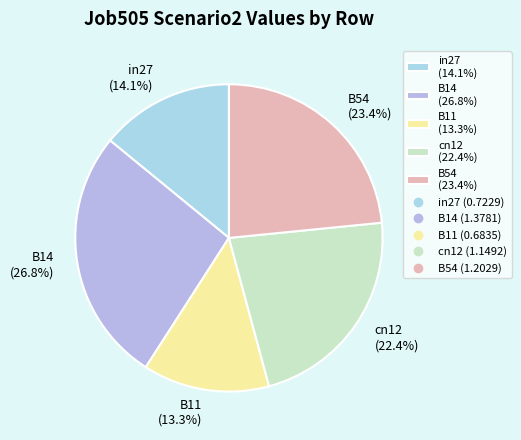

How many slices are in this pie chart?

5